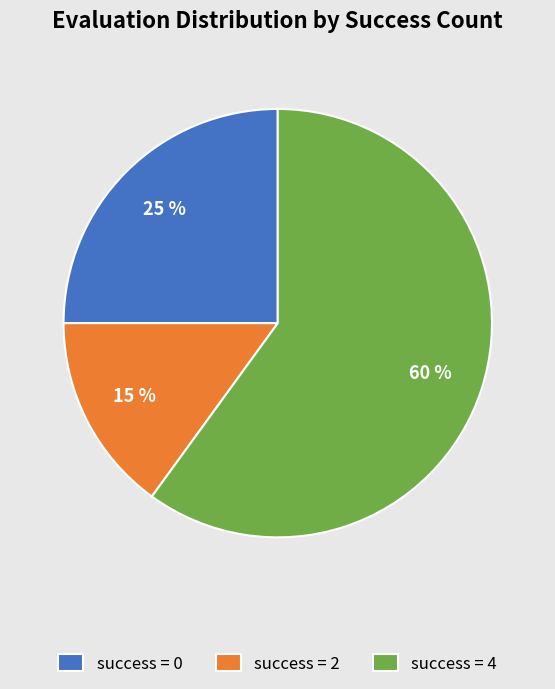

Is success = 0 the majority of the pie?

No